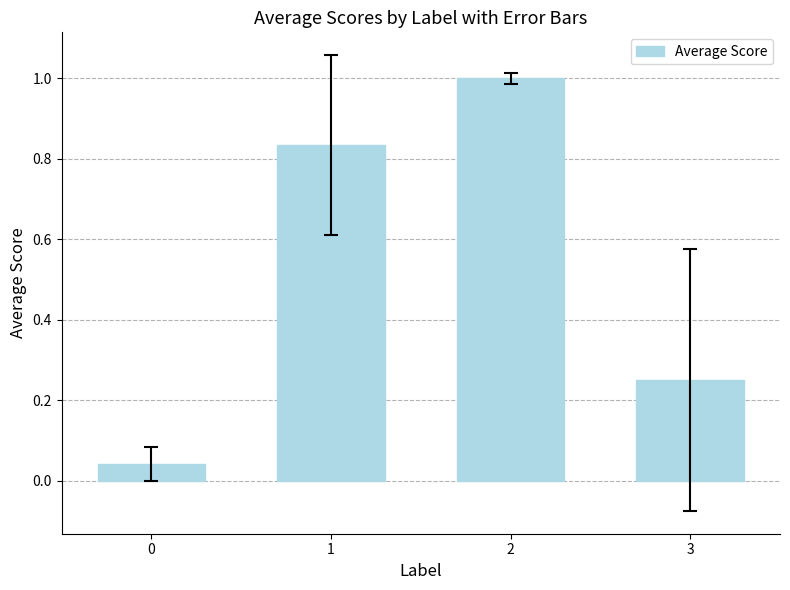

Does the chart contain stacked bars?

No